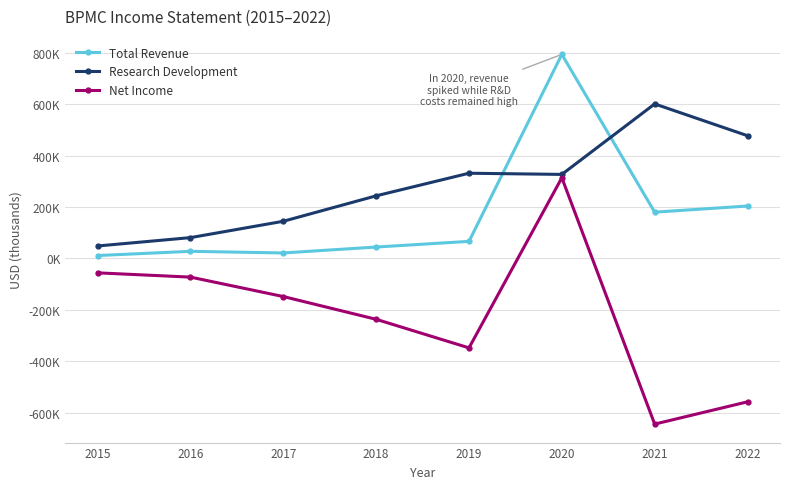

Reading right to left, list all the values displayed in this chart.

Total Revenue: 2022=204000	2021=180100	2020=793700	2019=66500	2018=44500	2017=21400	2016=27800	2015=11400
Research Development: 2022=477400	2021=601000	2020=326900	2019=331500	2018=243600	2017=144700	2016=81100	2015=48600
Net Income: 2022=-557500	2021=-644100	2020=313900	2019=-347700	2018=-236600	2017=-148100	2016=-72500	2015=-55900